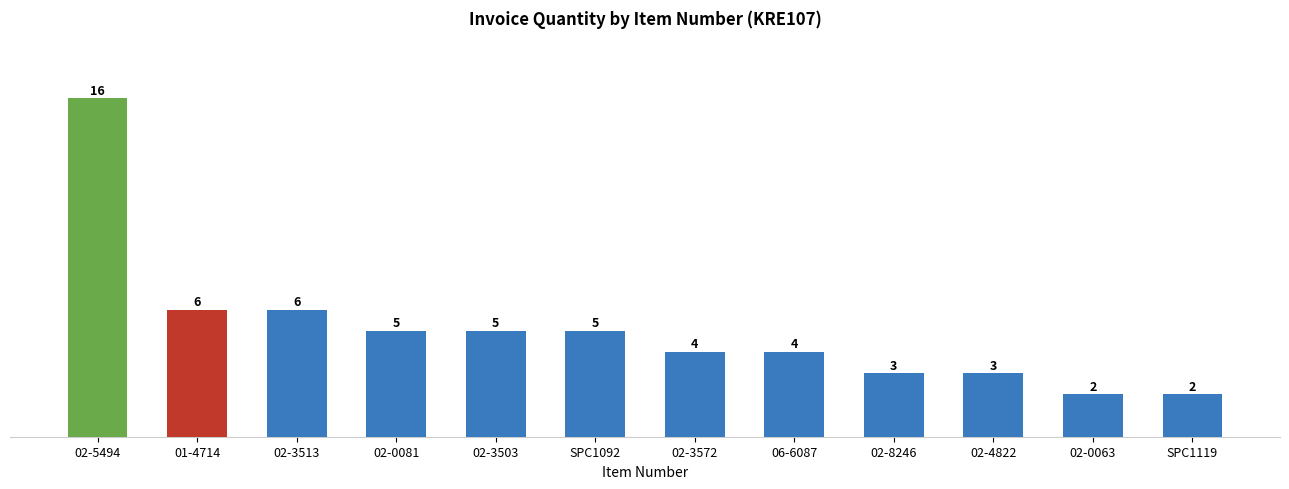

What is the difference between the second highest and minimum values?

4